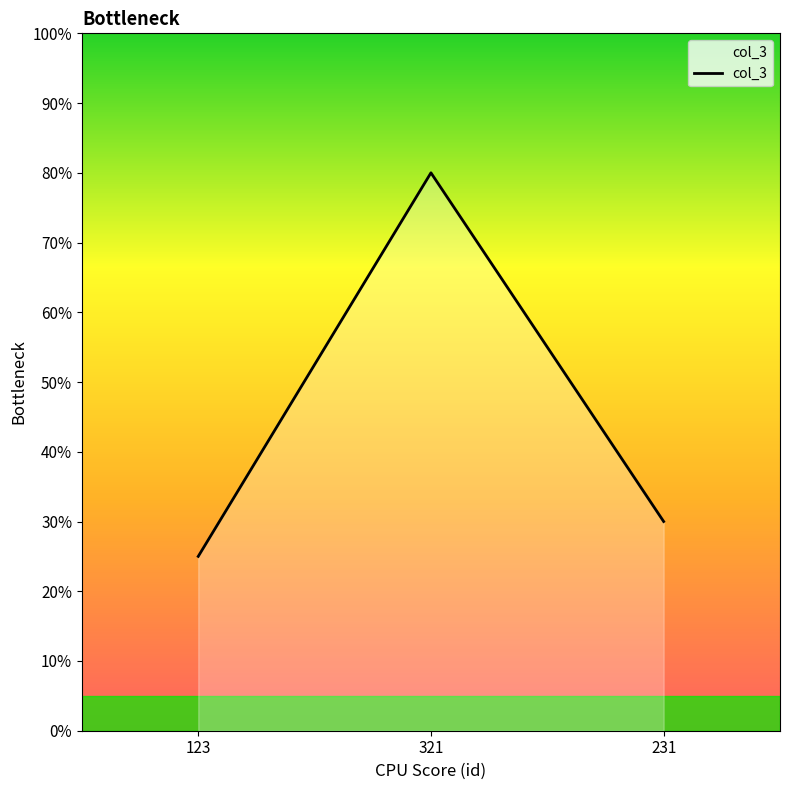

Rank the categories by value from highest to lowest.

321, 231, 123